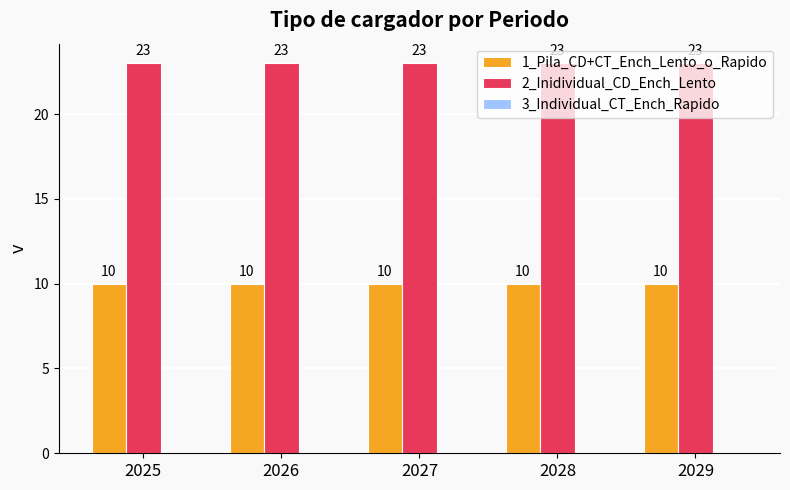

List the series in order of their peak value, lowest first.

1_Pila_CD+CT_Ench_Lento_o_Rapido, 2_Inidividual_CD_Ench_Lento